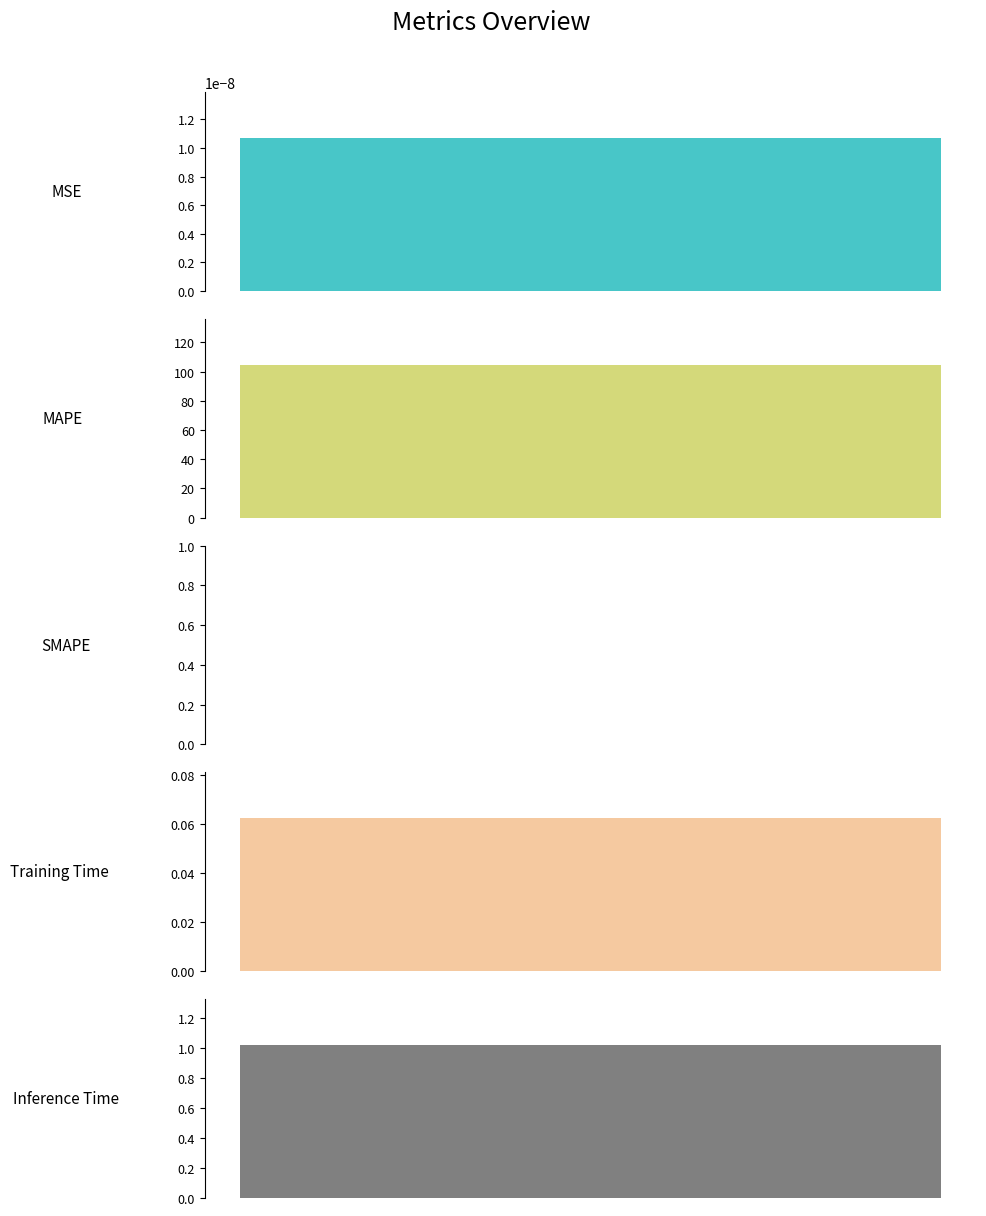

The value at SMAPE is 47.1. True or false?

False